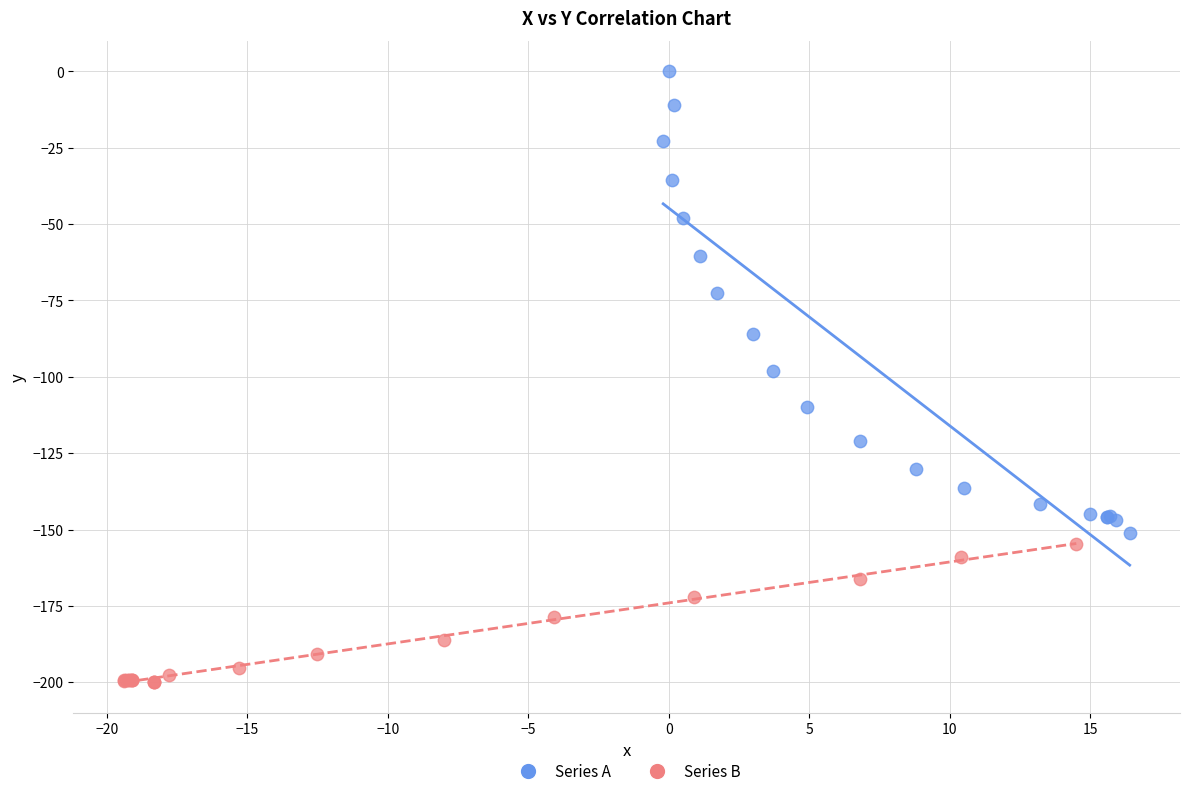

Which series reaches the maximum Y coordinate?

Series A